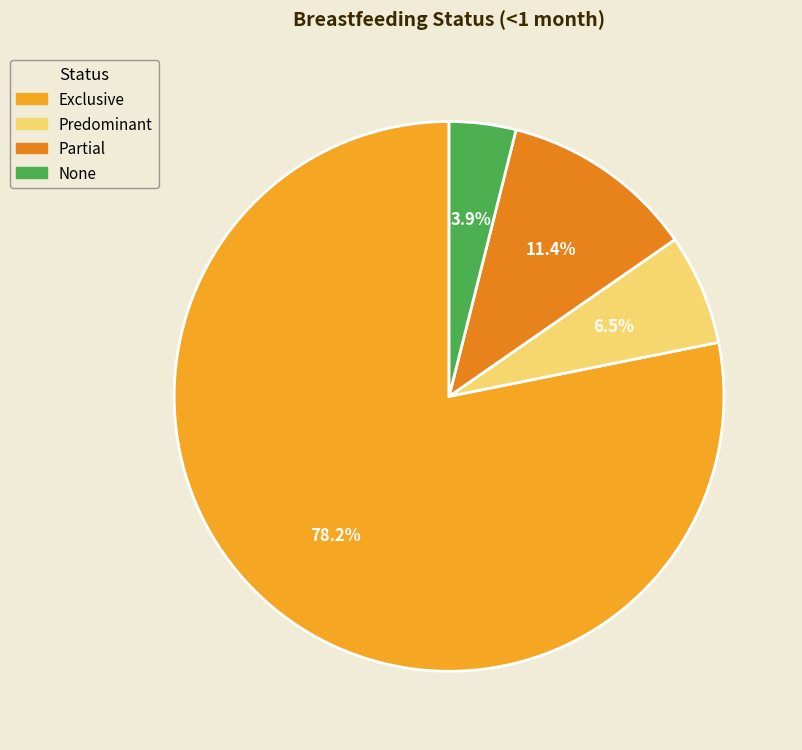

Combined, do Partial and None account for over 50%?

No